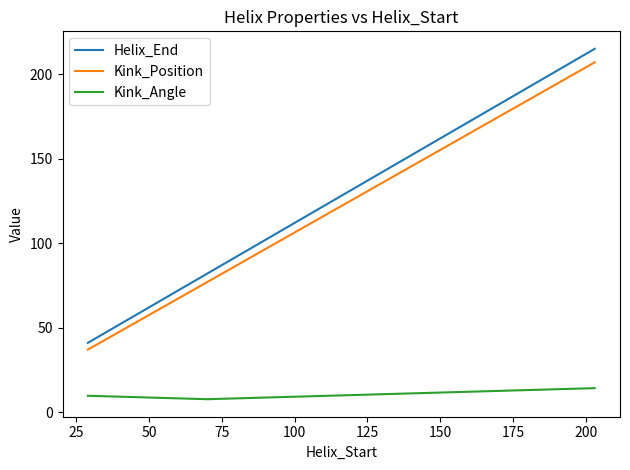

How many series are shown in this chart?

3